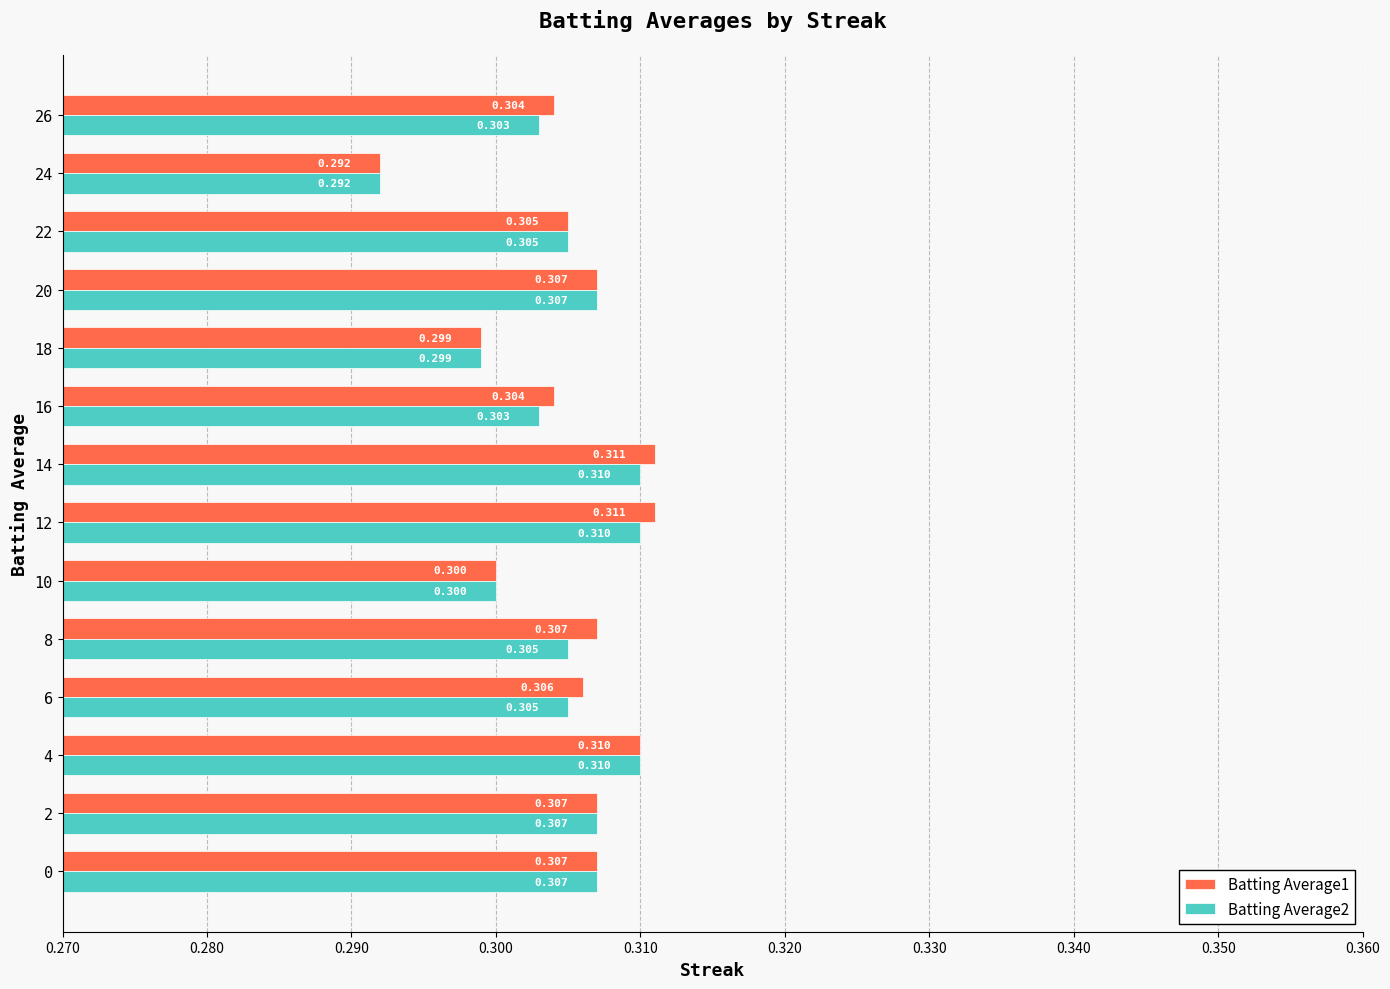

List the series in order of their overall mean, highest first.

Batting Average1, Batting Average2